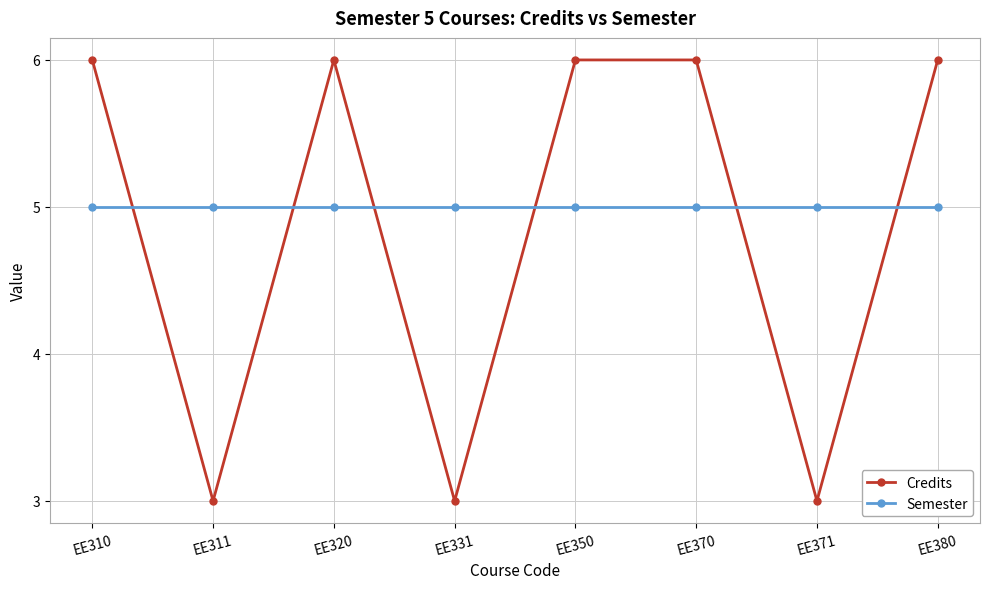

Which series has the largest range (max minus min)?

Credits